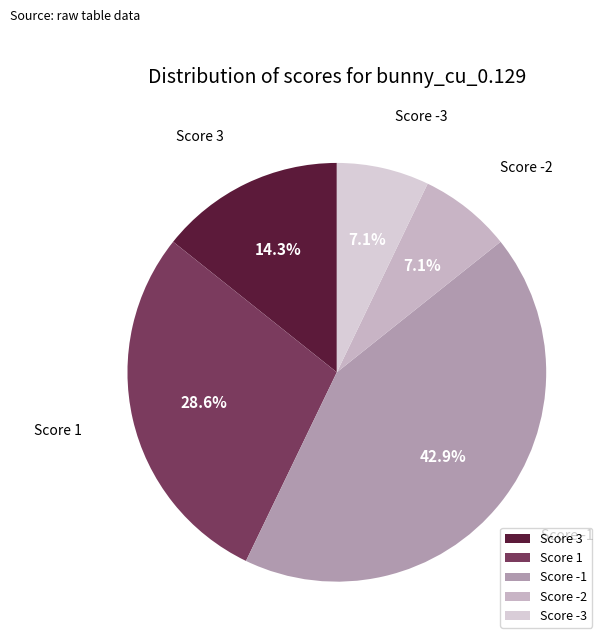

What percentage is the Score -1 slice, to the nearest percent?

43%